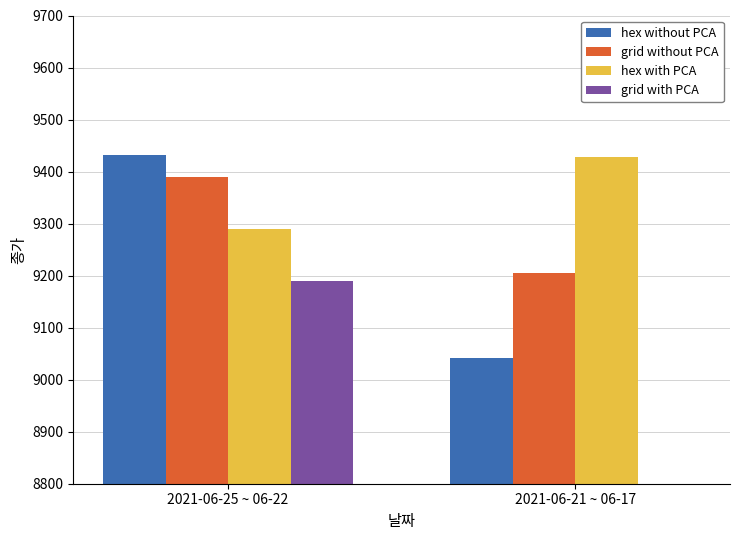

What is the sum of the hex without PCA values at 2021-06-21 ~ 06-17 and 2021-06-25 ~ 06-22?

18475.0